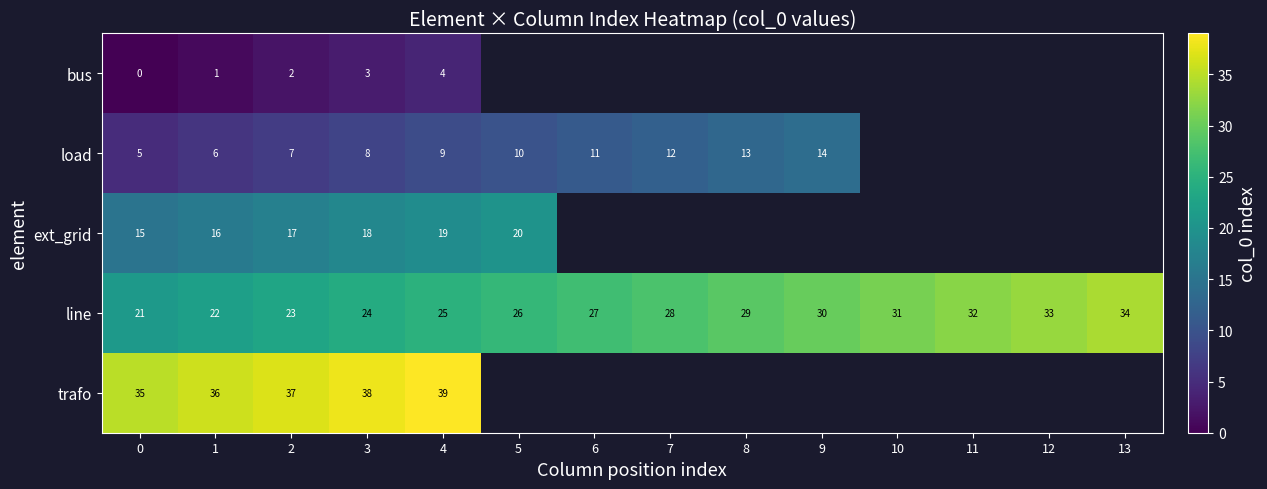

Rank the categories by line value from highest to lowest.

13, 12, 11, 10, 9, 8, 7, 6, 5, 4, 3, 2, 1, 0